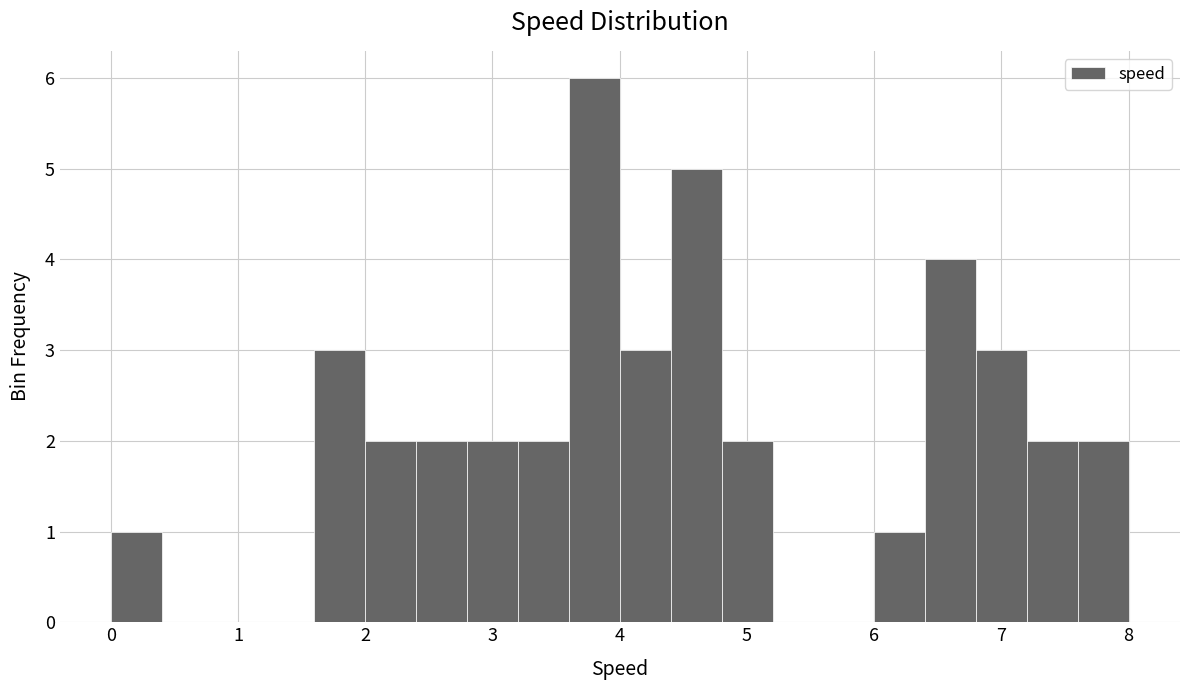

Reading left to right, list every bar in this chart as the range it spans on the x-axis followed by its height. Neither the bar edges nor the heights are printed on the chart, so give them approximately, as read against the axes.

0.0 to 0.4: 1
0.4 to 0.8: 0
0.8 to 1.2: 0
1.2 to 1.6: 0
1.6 to 2.0: 3
2.0 to 2.4: 2
2.4 to 2.8: 2
2.8 to 3.2: 2
3.2 to 3.6: 2
3.6 to 4.0: 6
4.0 to 4.4: 3
4.4 to 4.8: 5
4.8 to 5.2: 2
5.2 to 5.6: 0
5.6 to 6.0: 0
6.0 to 6.4: 1
6.4 to 6.8: 4
6.8 to 7.2: 3
7.2 to 7.6: 2
7.6 to 8.0: 2